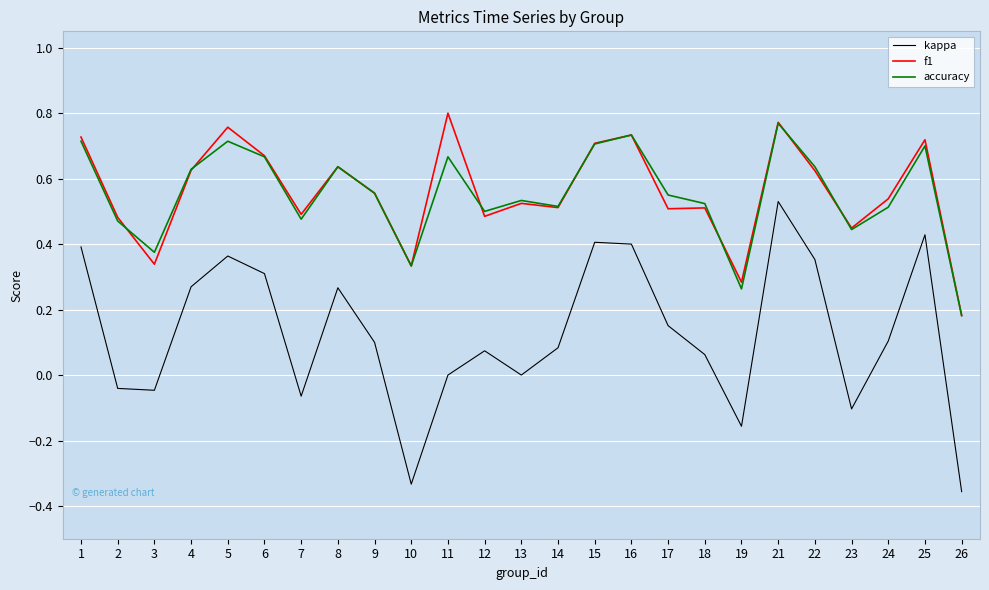

True or false: accuracy has a value of 1.2 at 16.

False